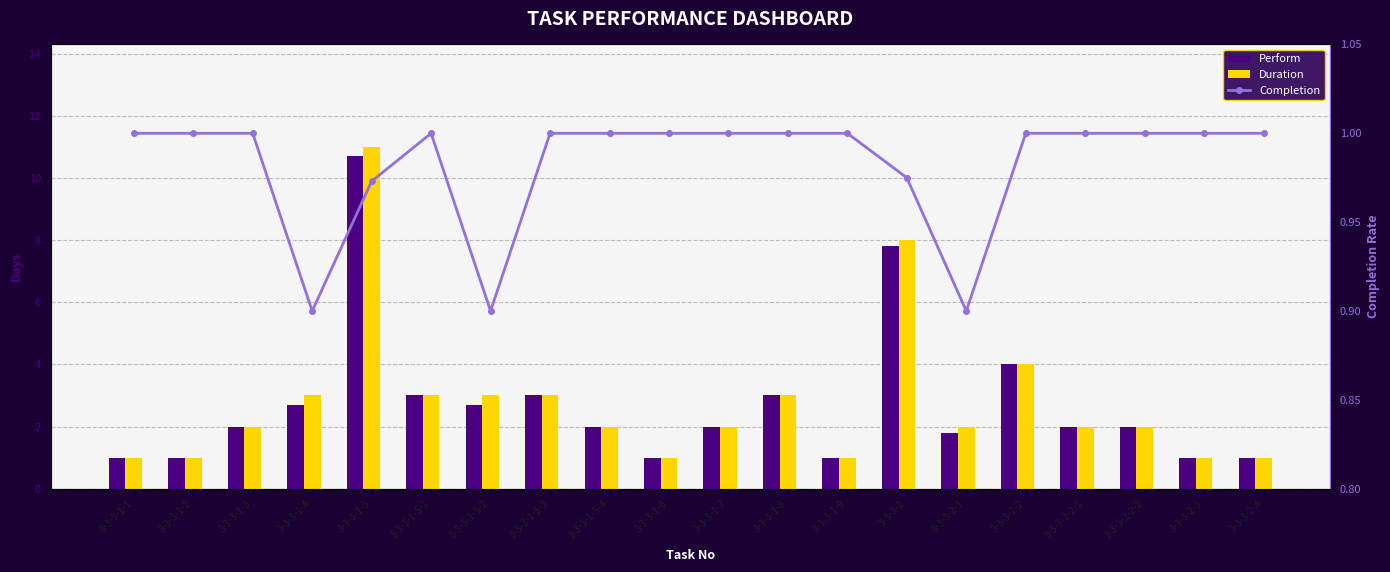

What is the maximum value for Duration?

11.0